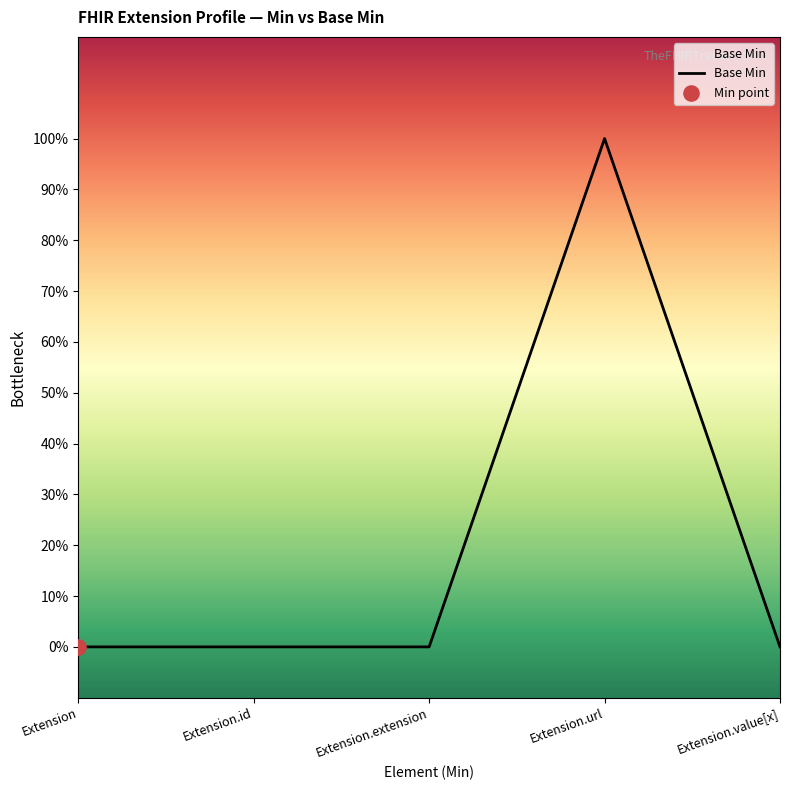

Between Extension.value[x] and Extension.id, which is larger?

Extension.value[x]